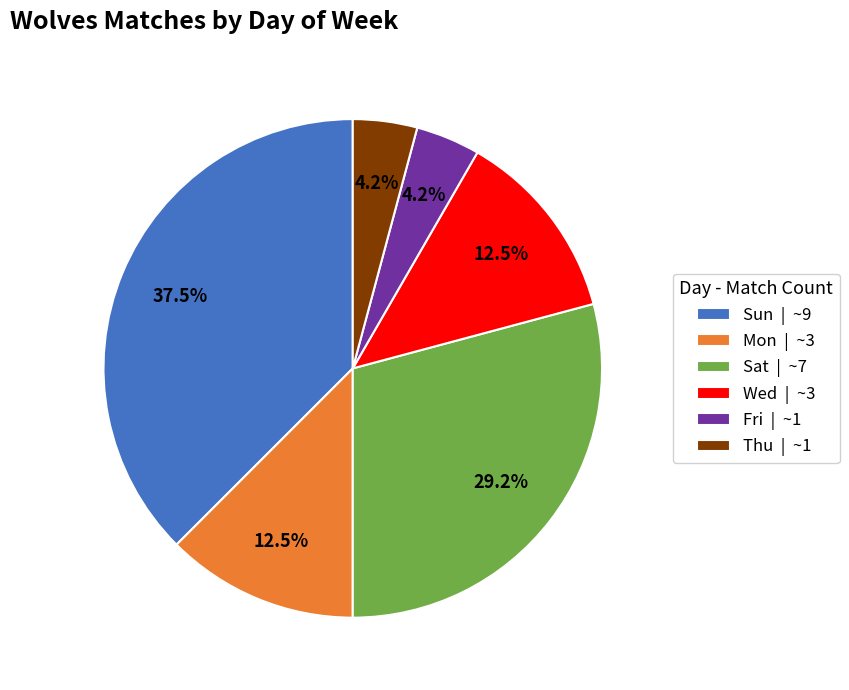

Approximately how many times larger is the value at Thu compared to Wed?

0.3